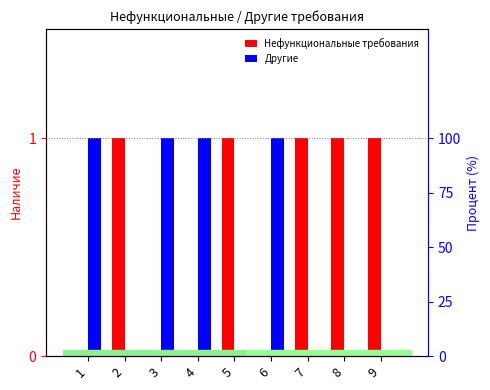

Which label corresponds to the smallest value in the chart?

1